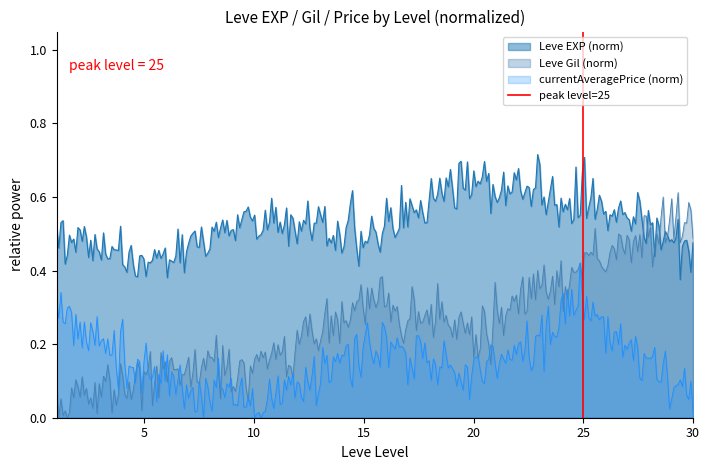

True or false: Leve EXP (norm) and currentAveragePrice (norm) cross at least once.

False